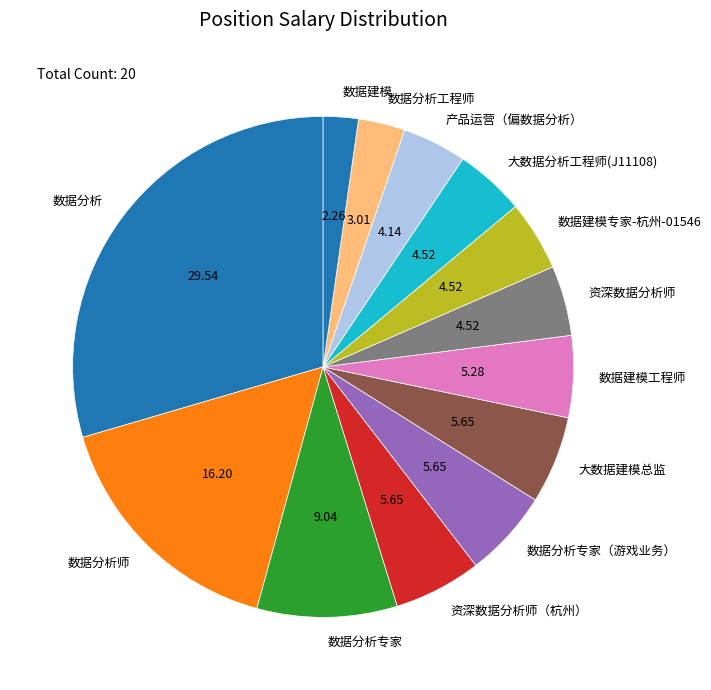

True or false: 数据分析专家（游戏业务） accounts for 20% of the total.

False